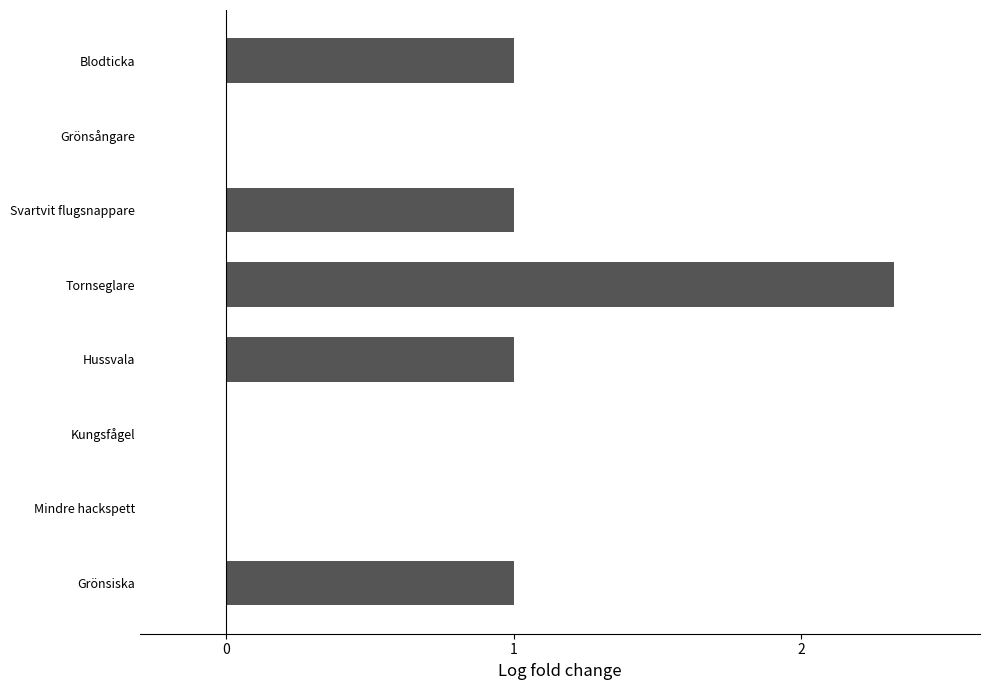

How many categories are shown in the chart?

8